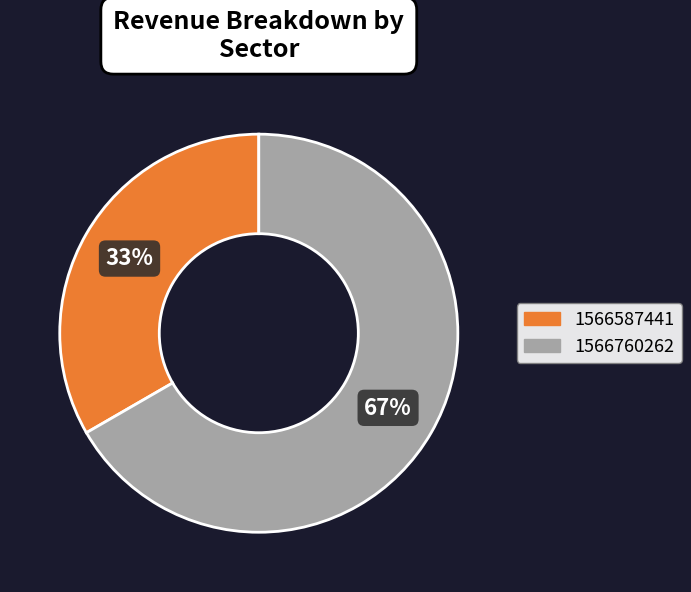

To the nearest percent, what is the average slice percentage?

50%